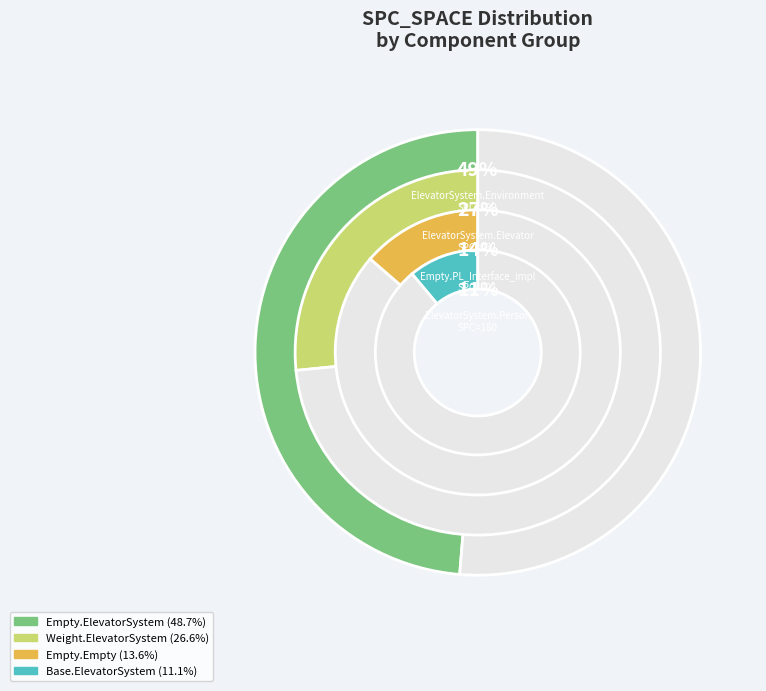

Does Empty.PL_Interface_impl.21 account for over 50% of the chart?

No